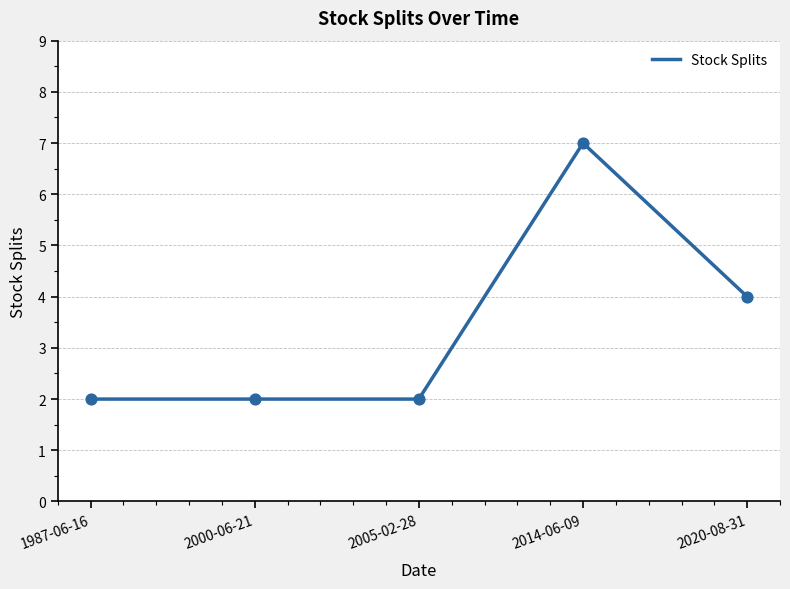

What is the ratio of the value at 2005-02-28 to the value at 2000-06-21?

1.0